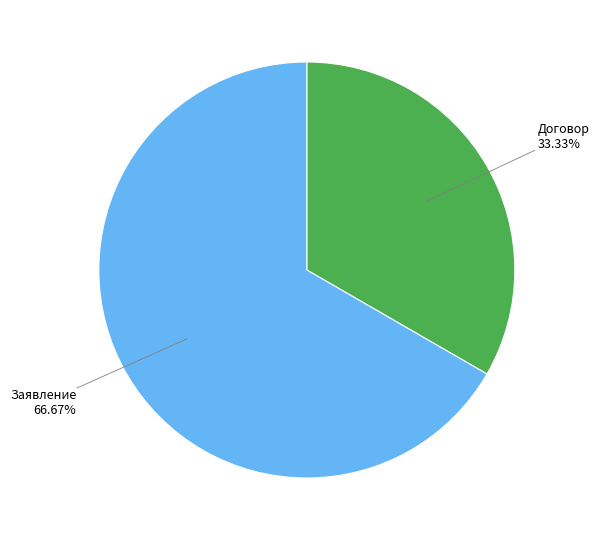

To the nearest percent, what is the combined percentage of Договор and Заявление?

100%